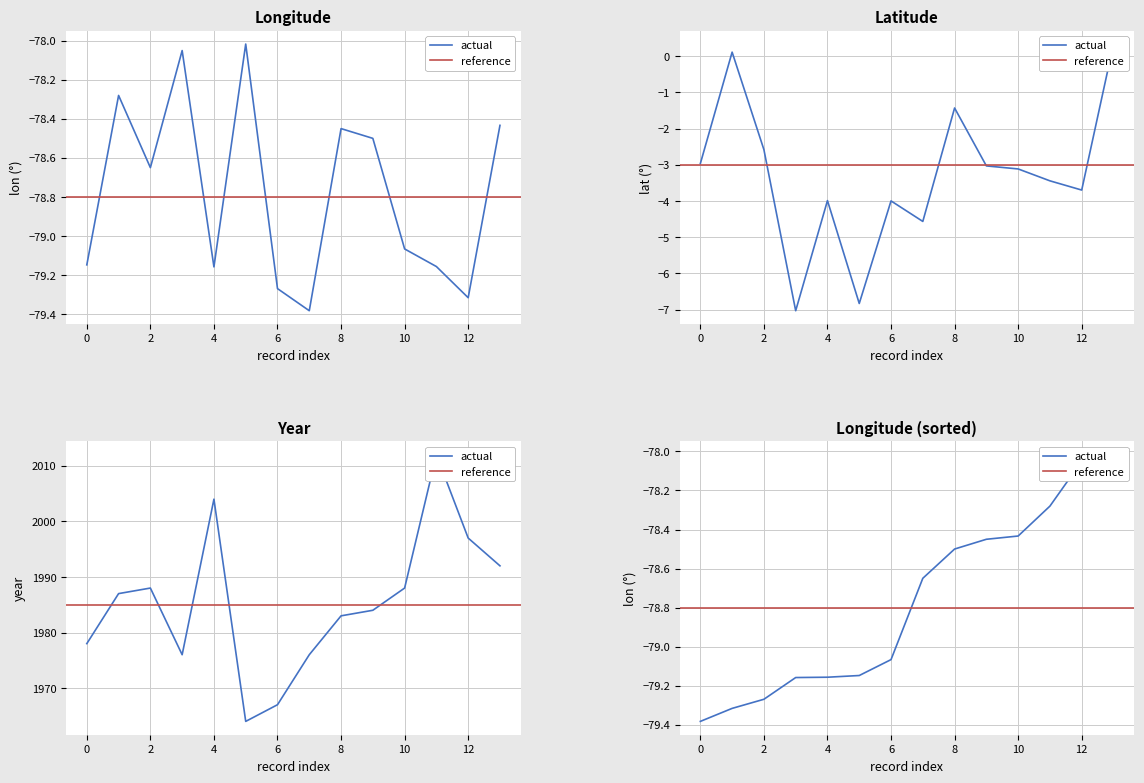

How many values in the year series exceed 1987?

6